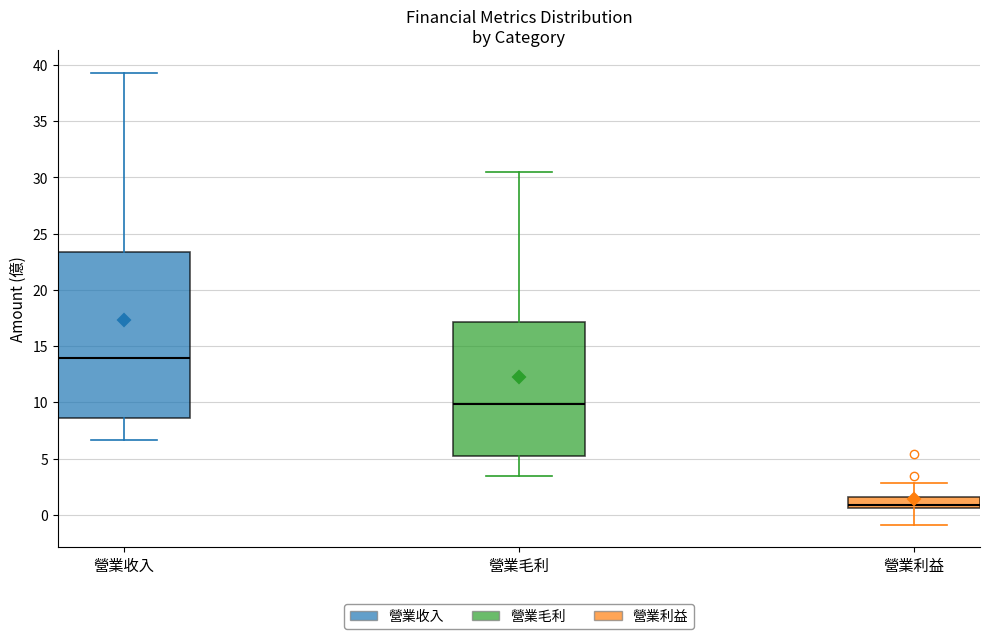

Which box's median line is the lowest?

營業利益